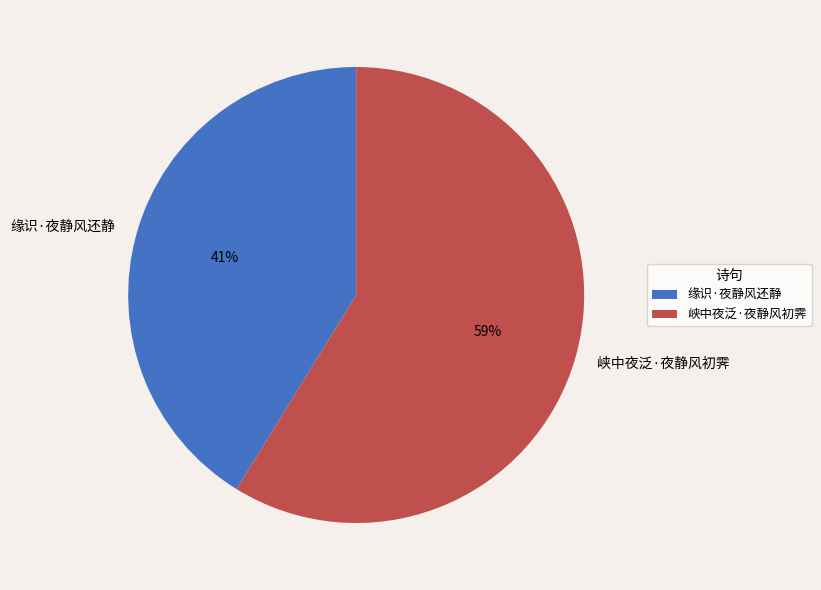

Which category has the smallest portion of the pie?

缘识·夜静风还静